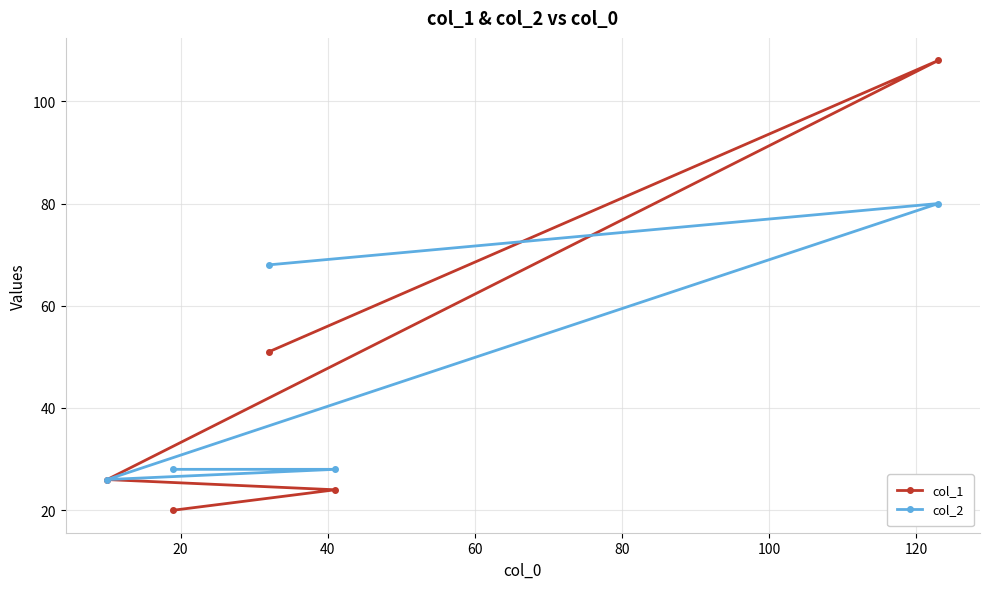

What is the average value of the col_2 series?

46